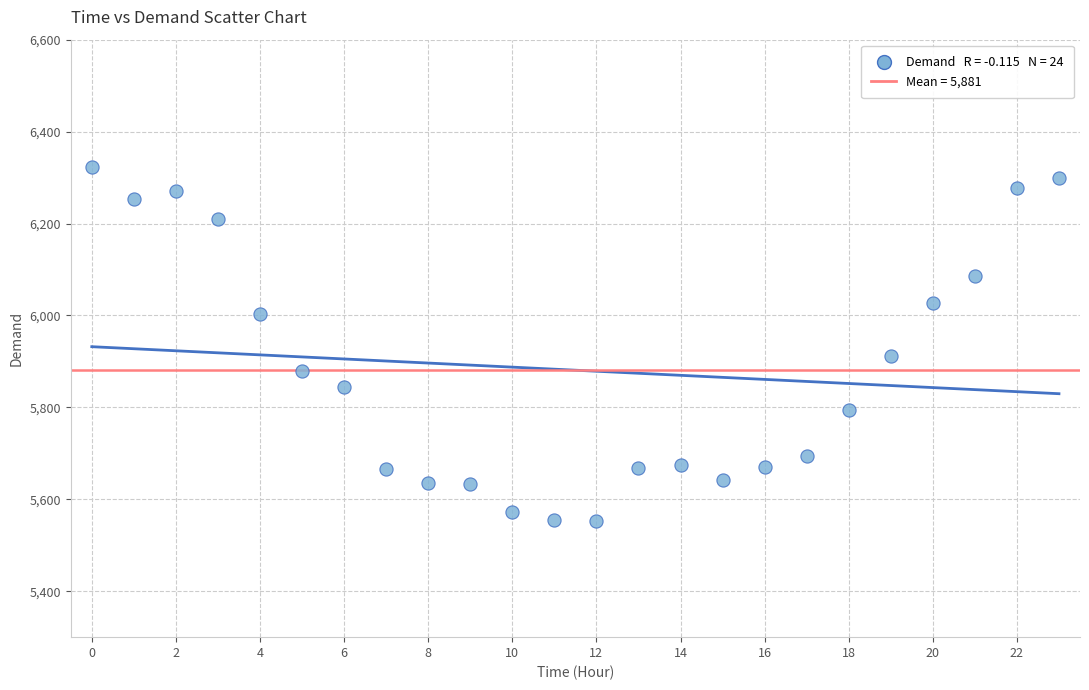

What Y value in the scatter plot is closest to 5938?

5912